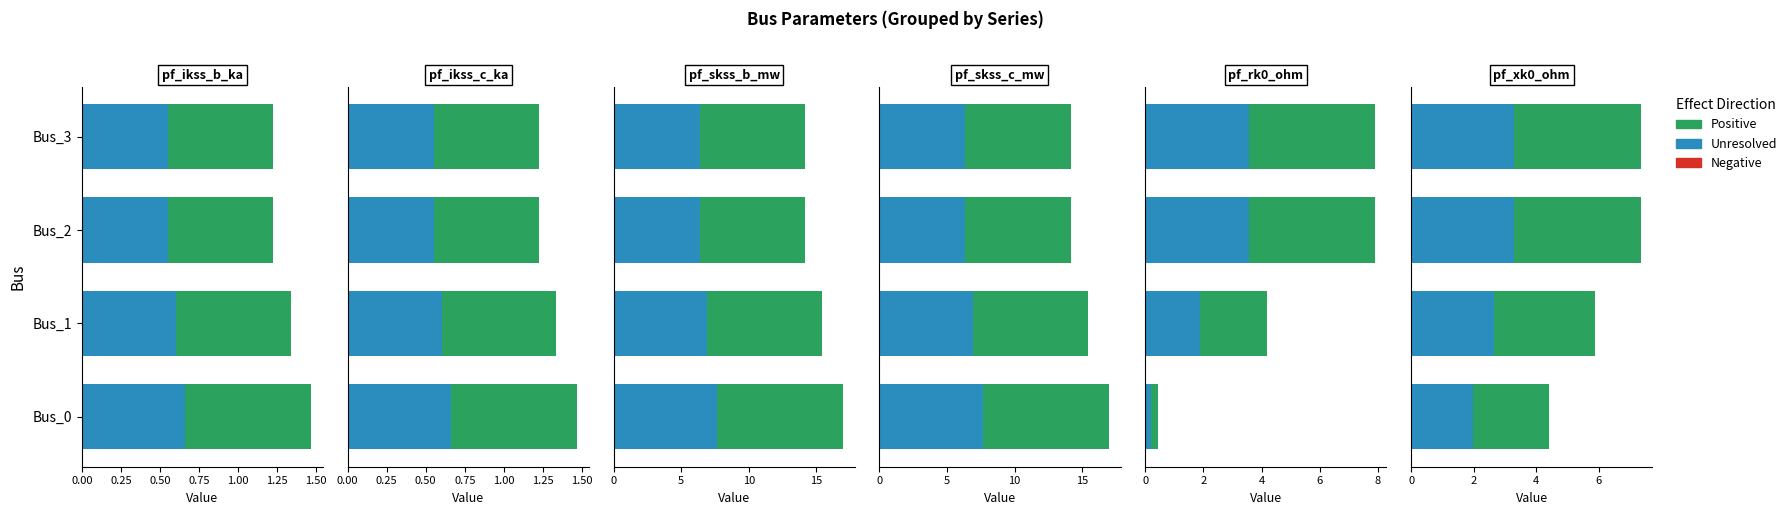

The Unresolved series shows 1.8 at Bus_2. True or false?

False